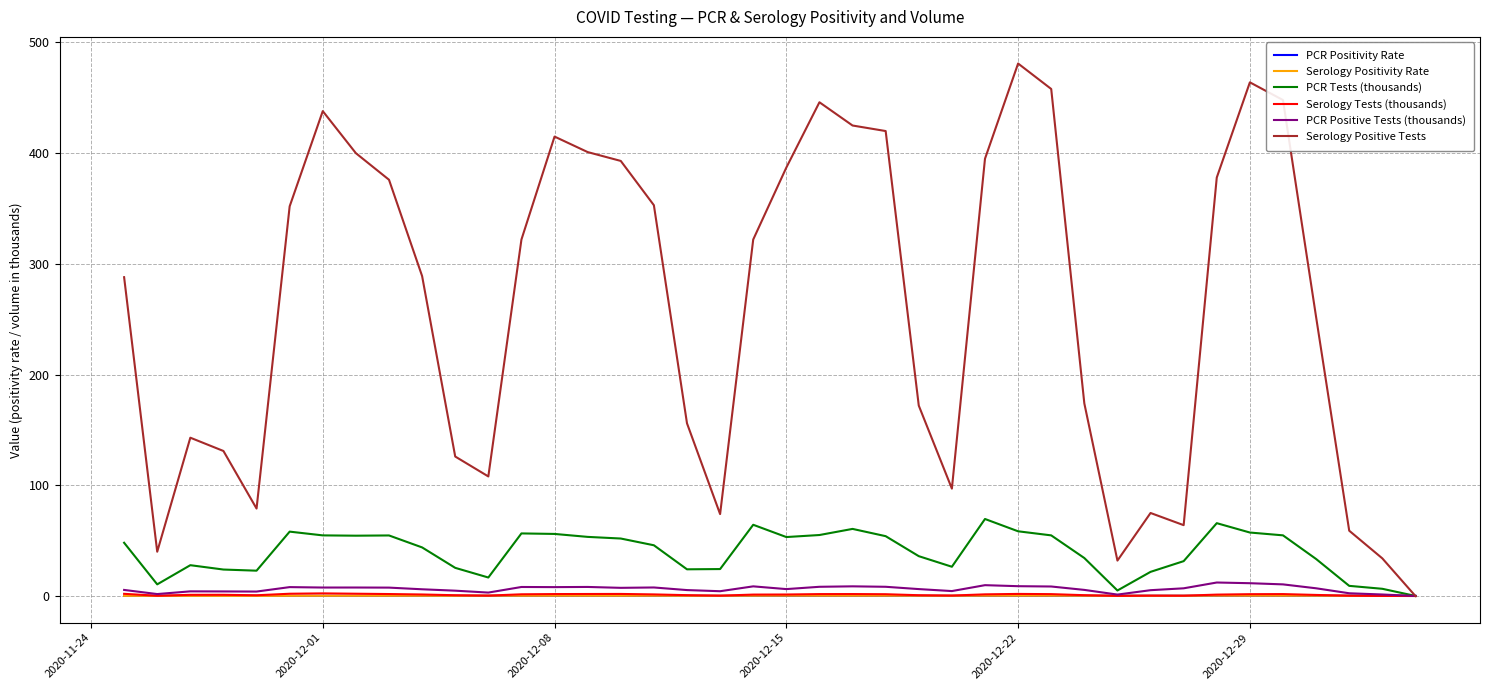

Does the chart have visible grid lines?

Yes